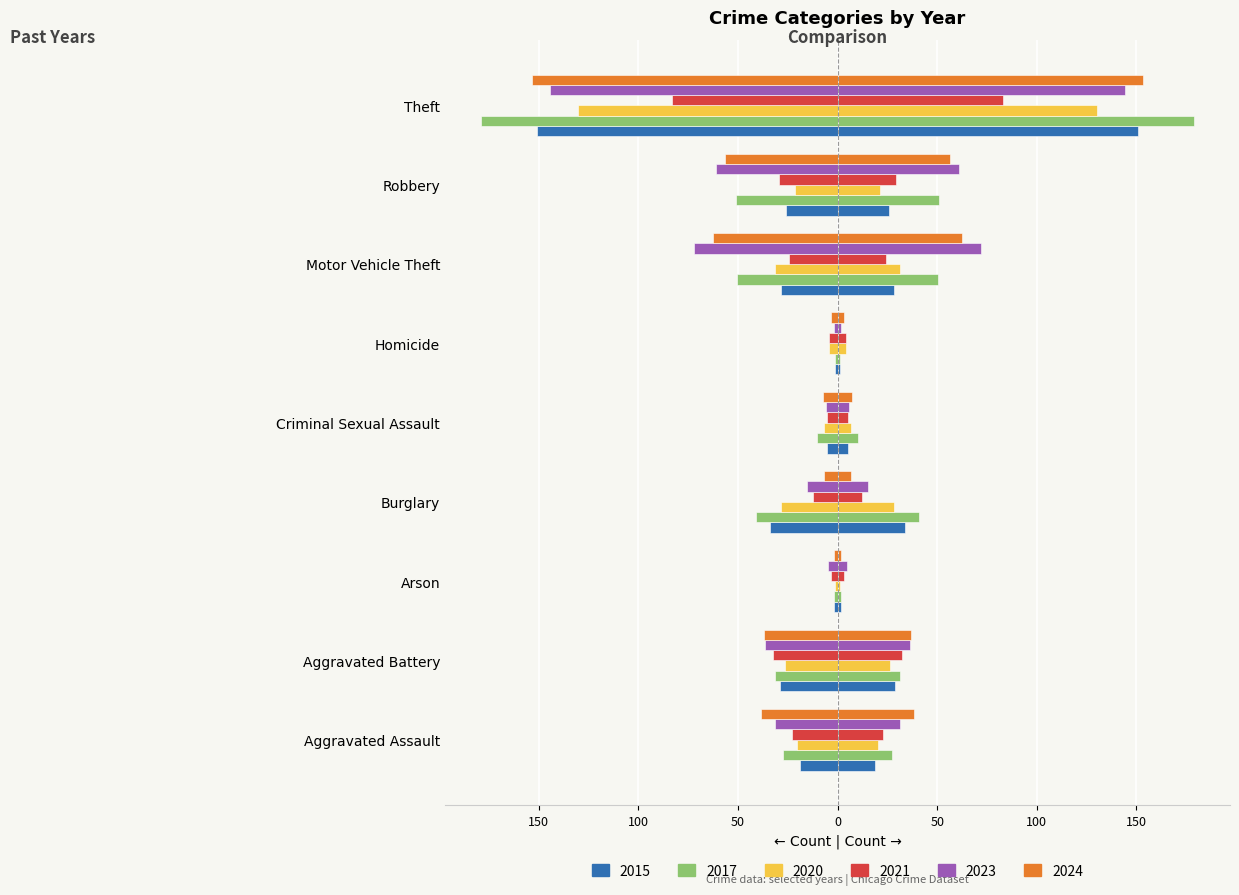

How many data points in 2015 are above 26?

4